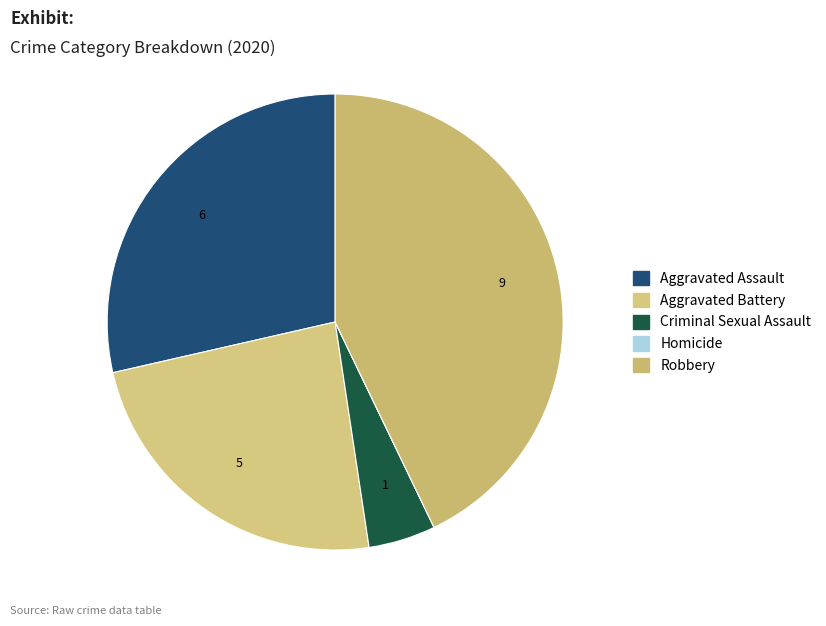

Does any single category account for the majority?

No